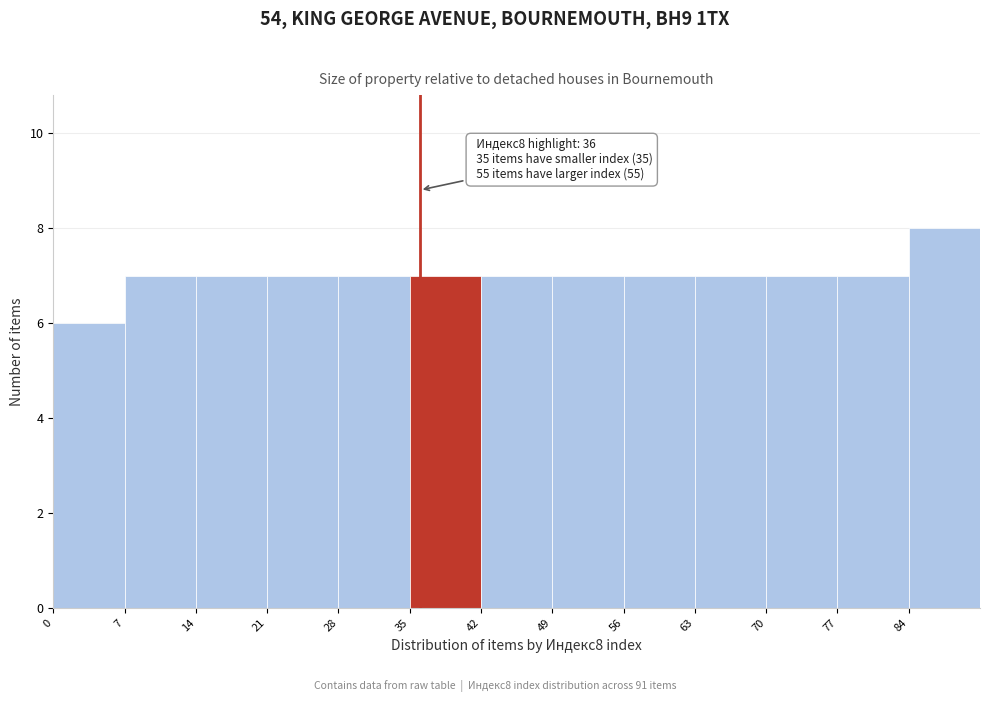

Which range on the x-axis has the tallest bar?

84 to 91